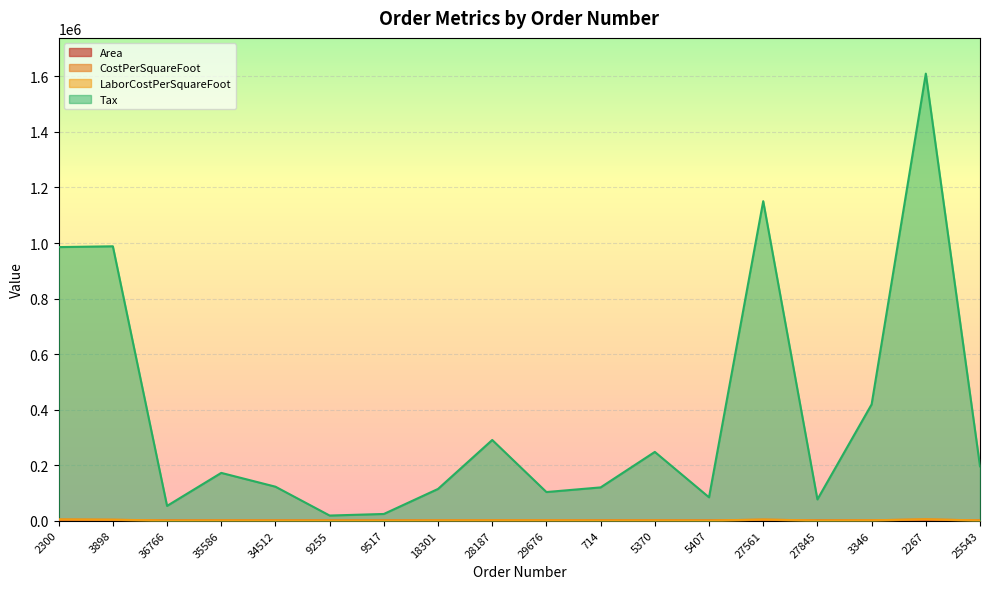

Is the value of Area at 5407 greater than the value of CostPerSquareFoot at 2267?

No